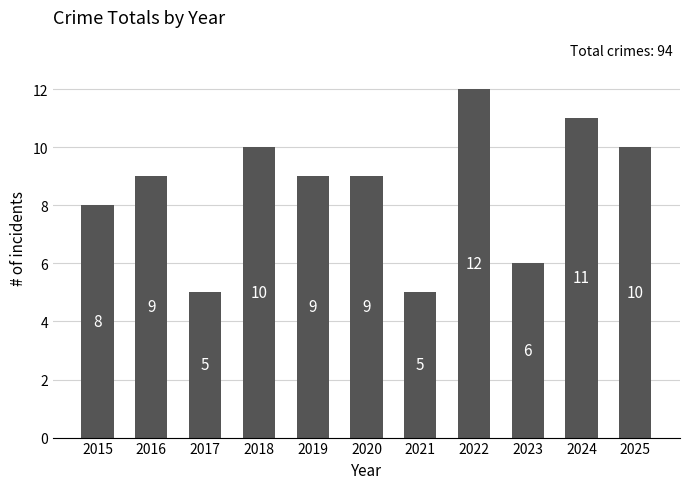

At which category does the chart reach its peak across all series?

2022